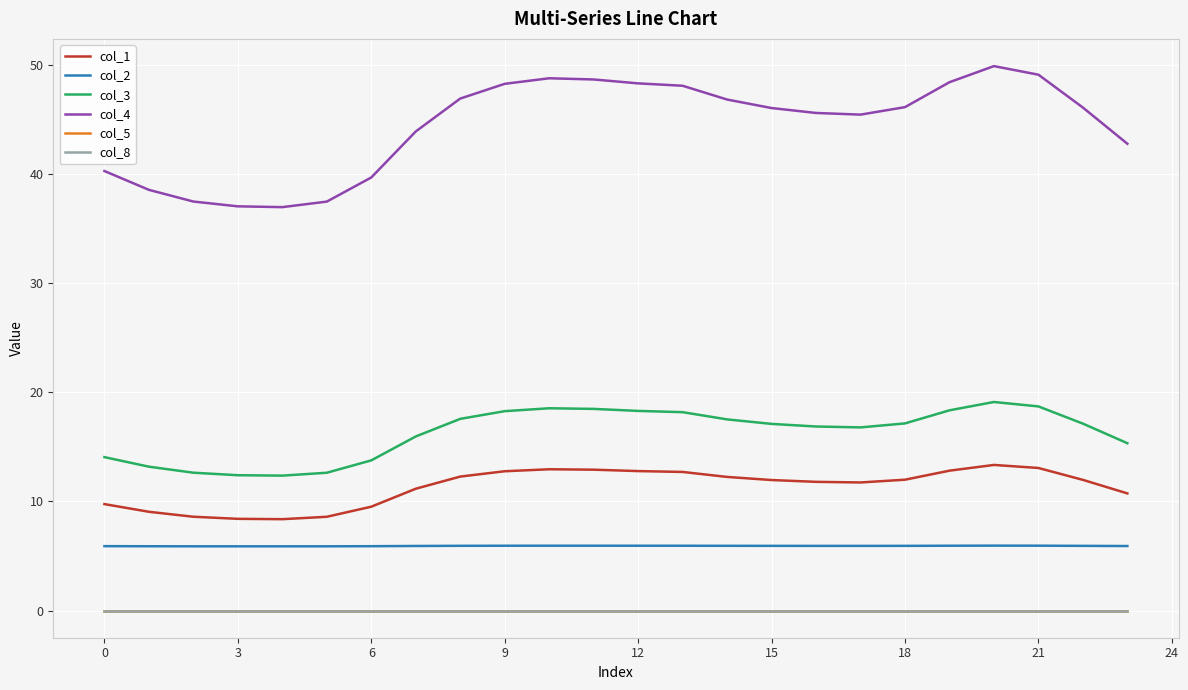

How many interior local valleys does the col_2 series have?

2